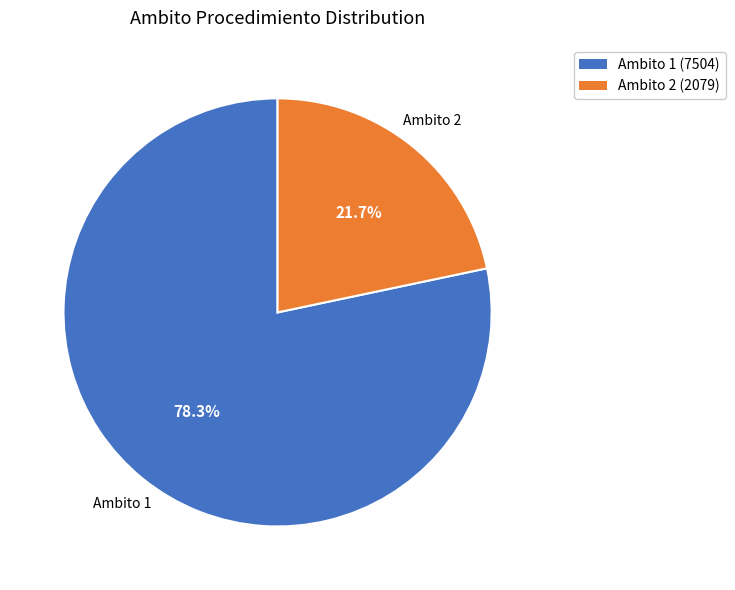

Does any single category account for the majority?

Yes